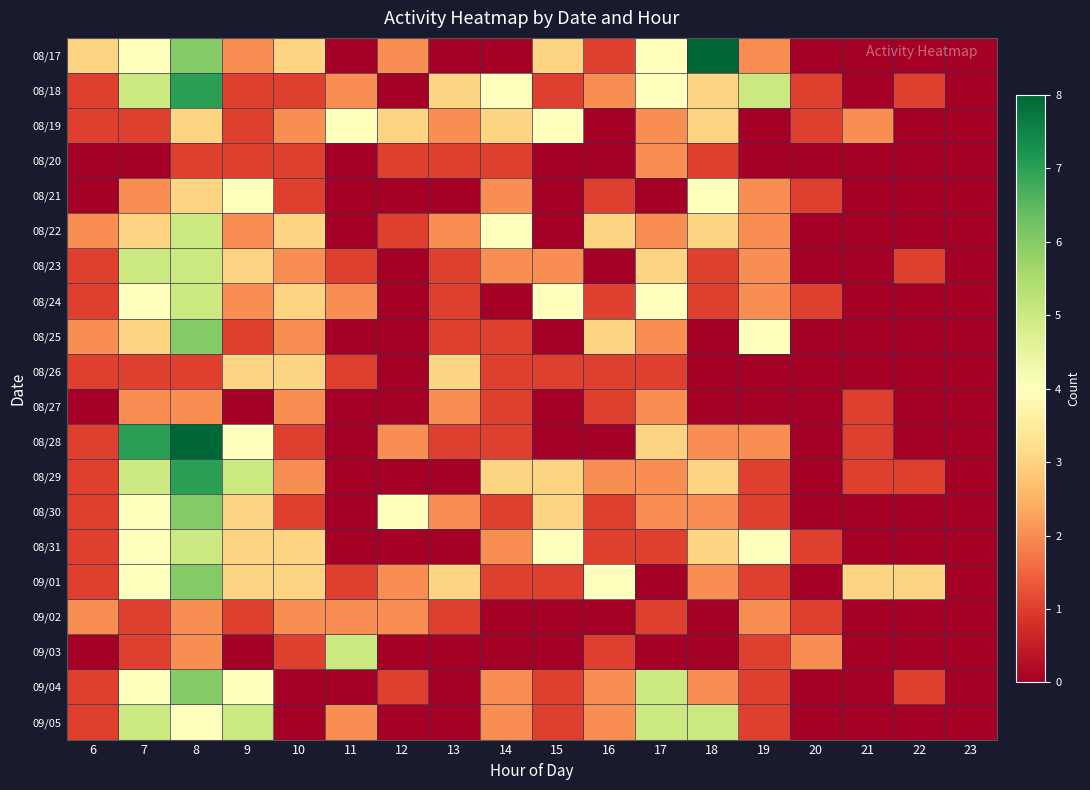

Which category has the lowest value across all series?

11